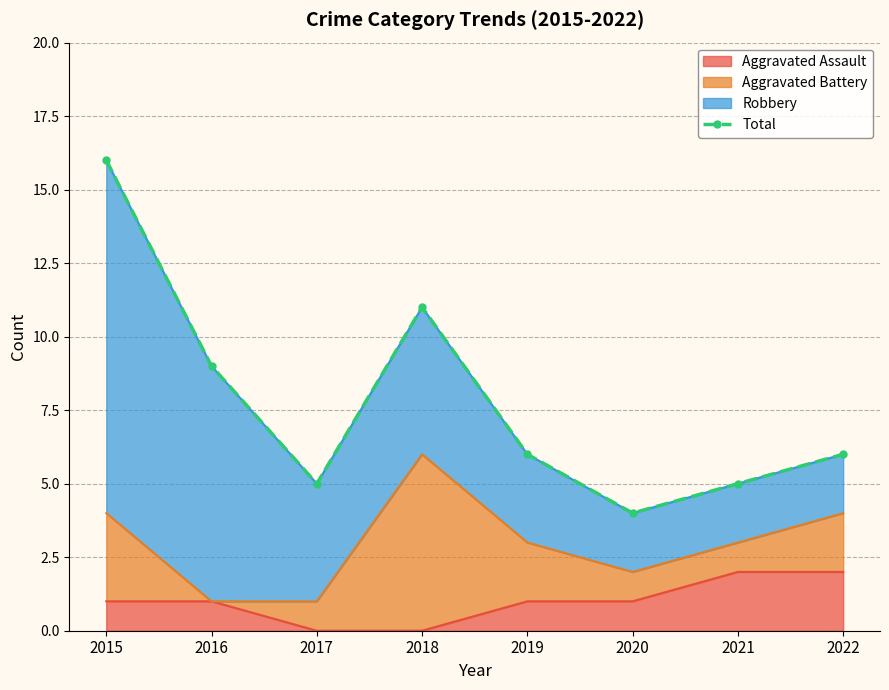

Where is the data nearest to the value 10?

2016